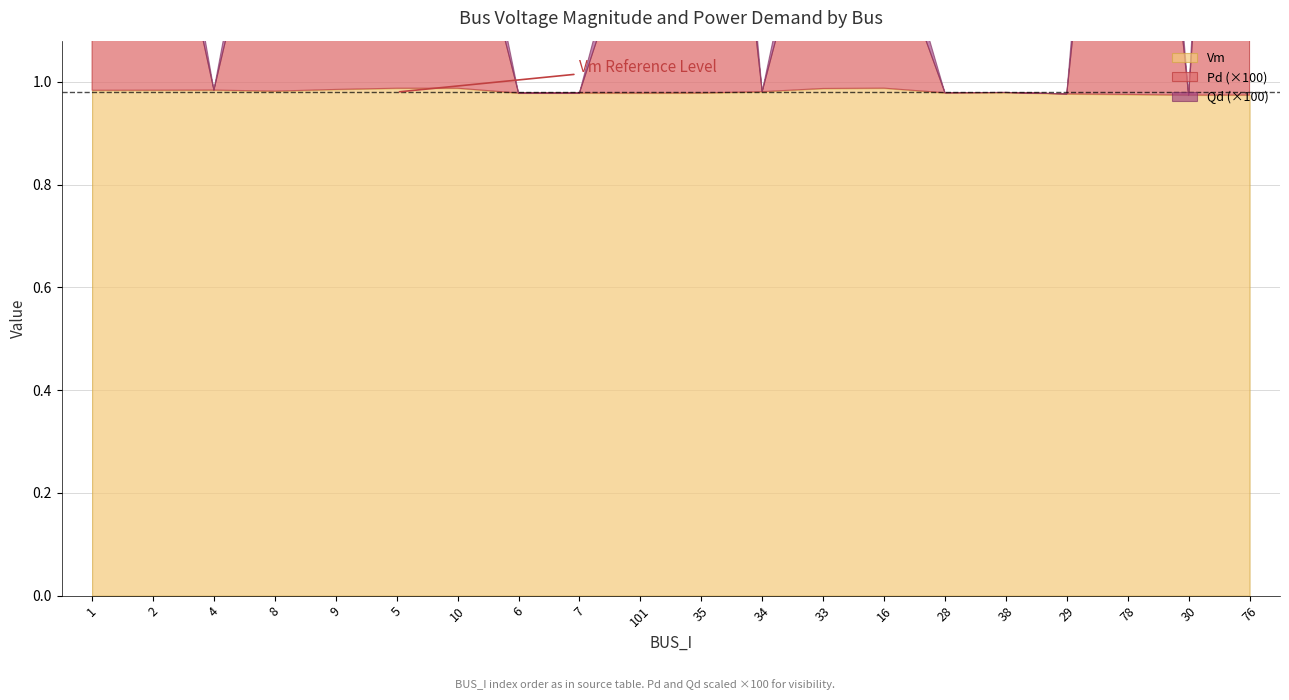

At which label is Vm closest to 0?

30